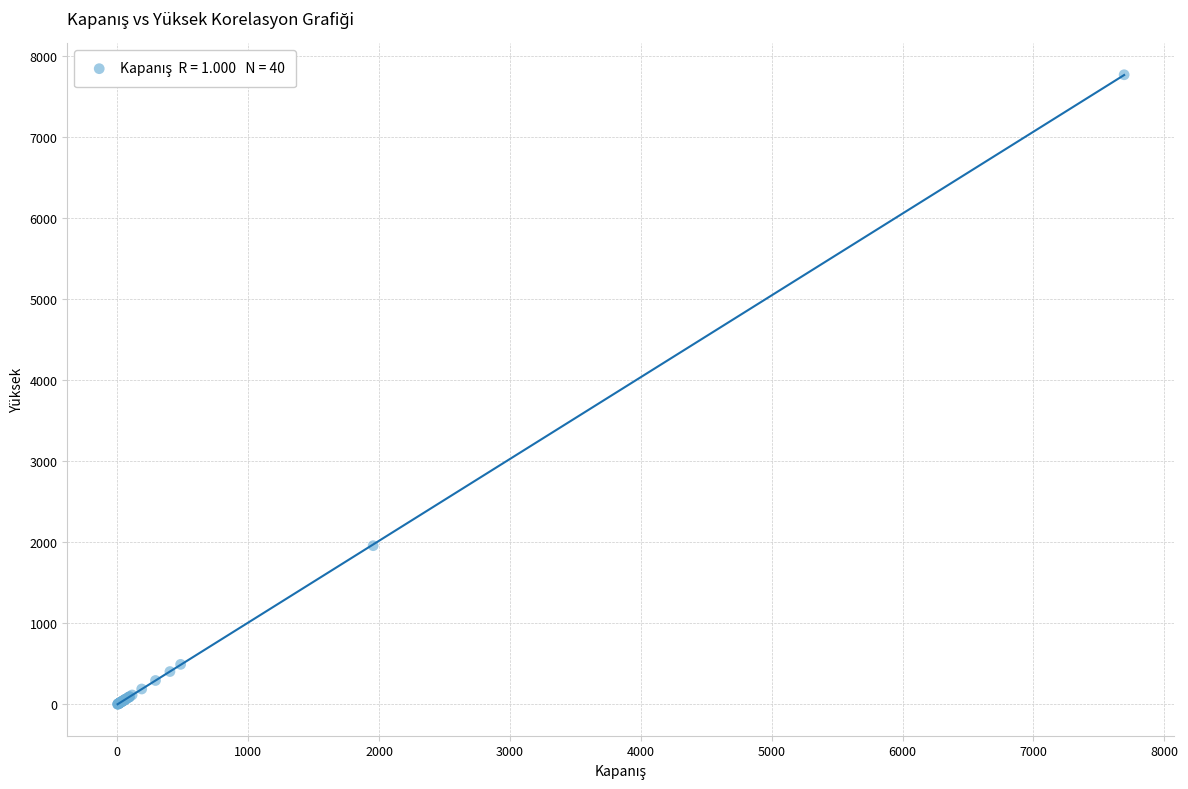

What Y value in the scatter plot is closest to 3886?

1959.0